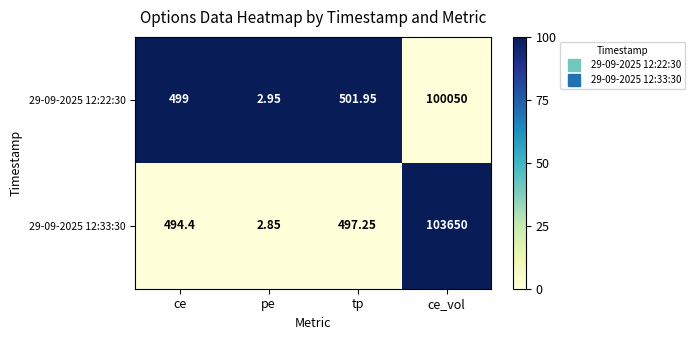

Which series changed the most between ce and tp?

29-09-2025 12:22:30